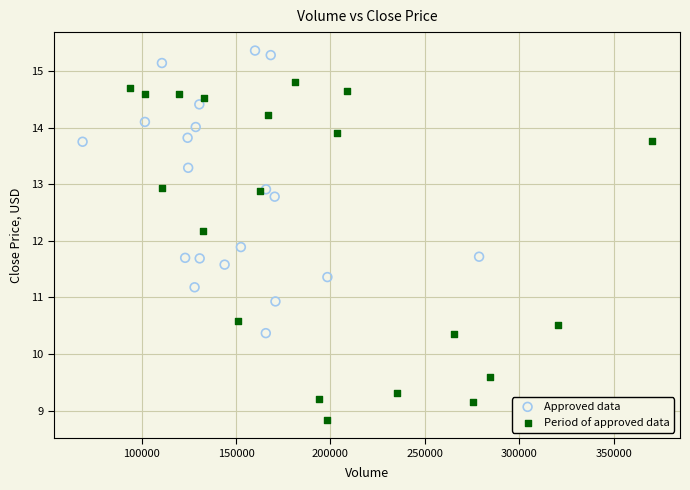

Which series has the widest spread of Y values?

Period of approved data